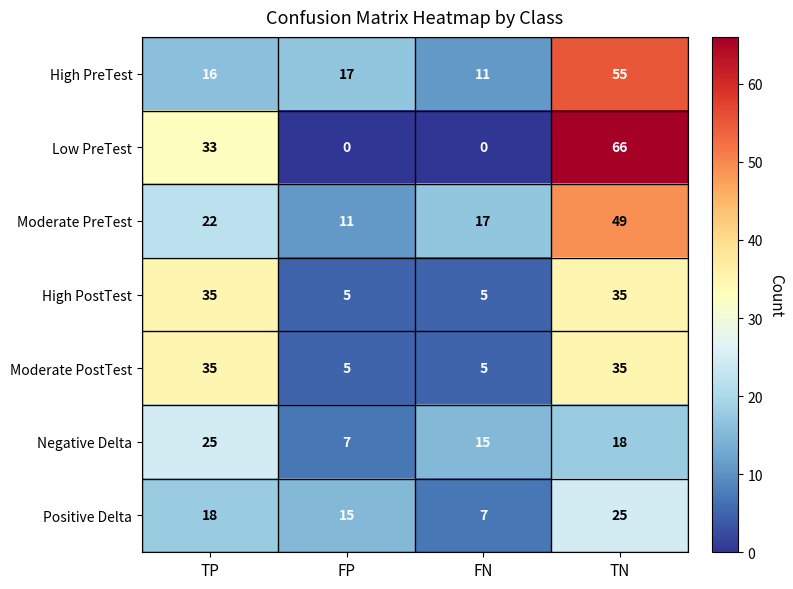

What is the greatest value displayed?

66